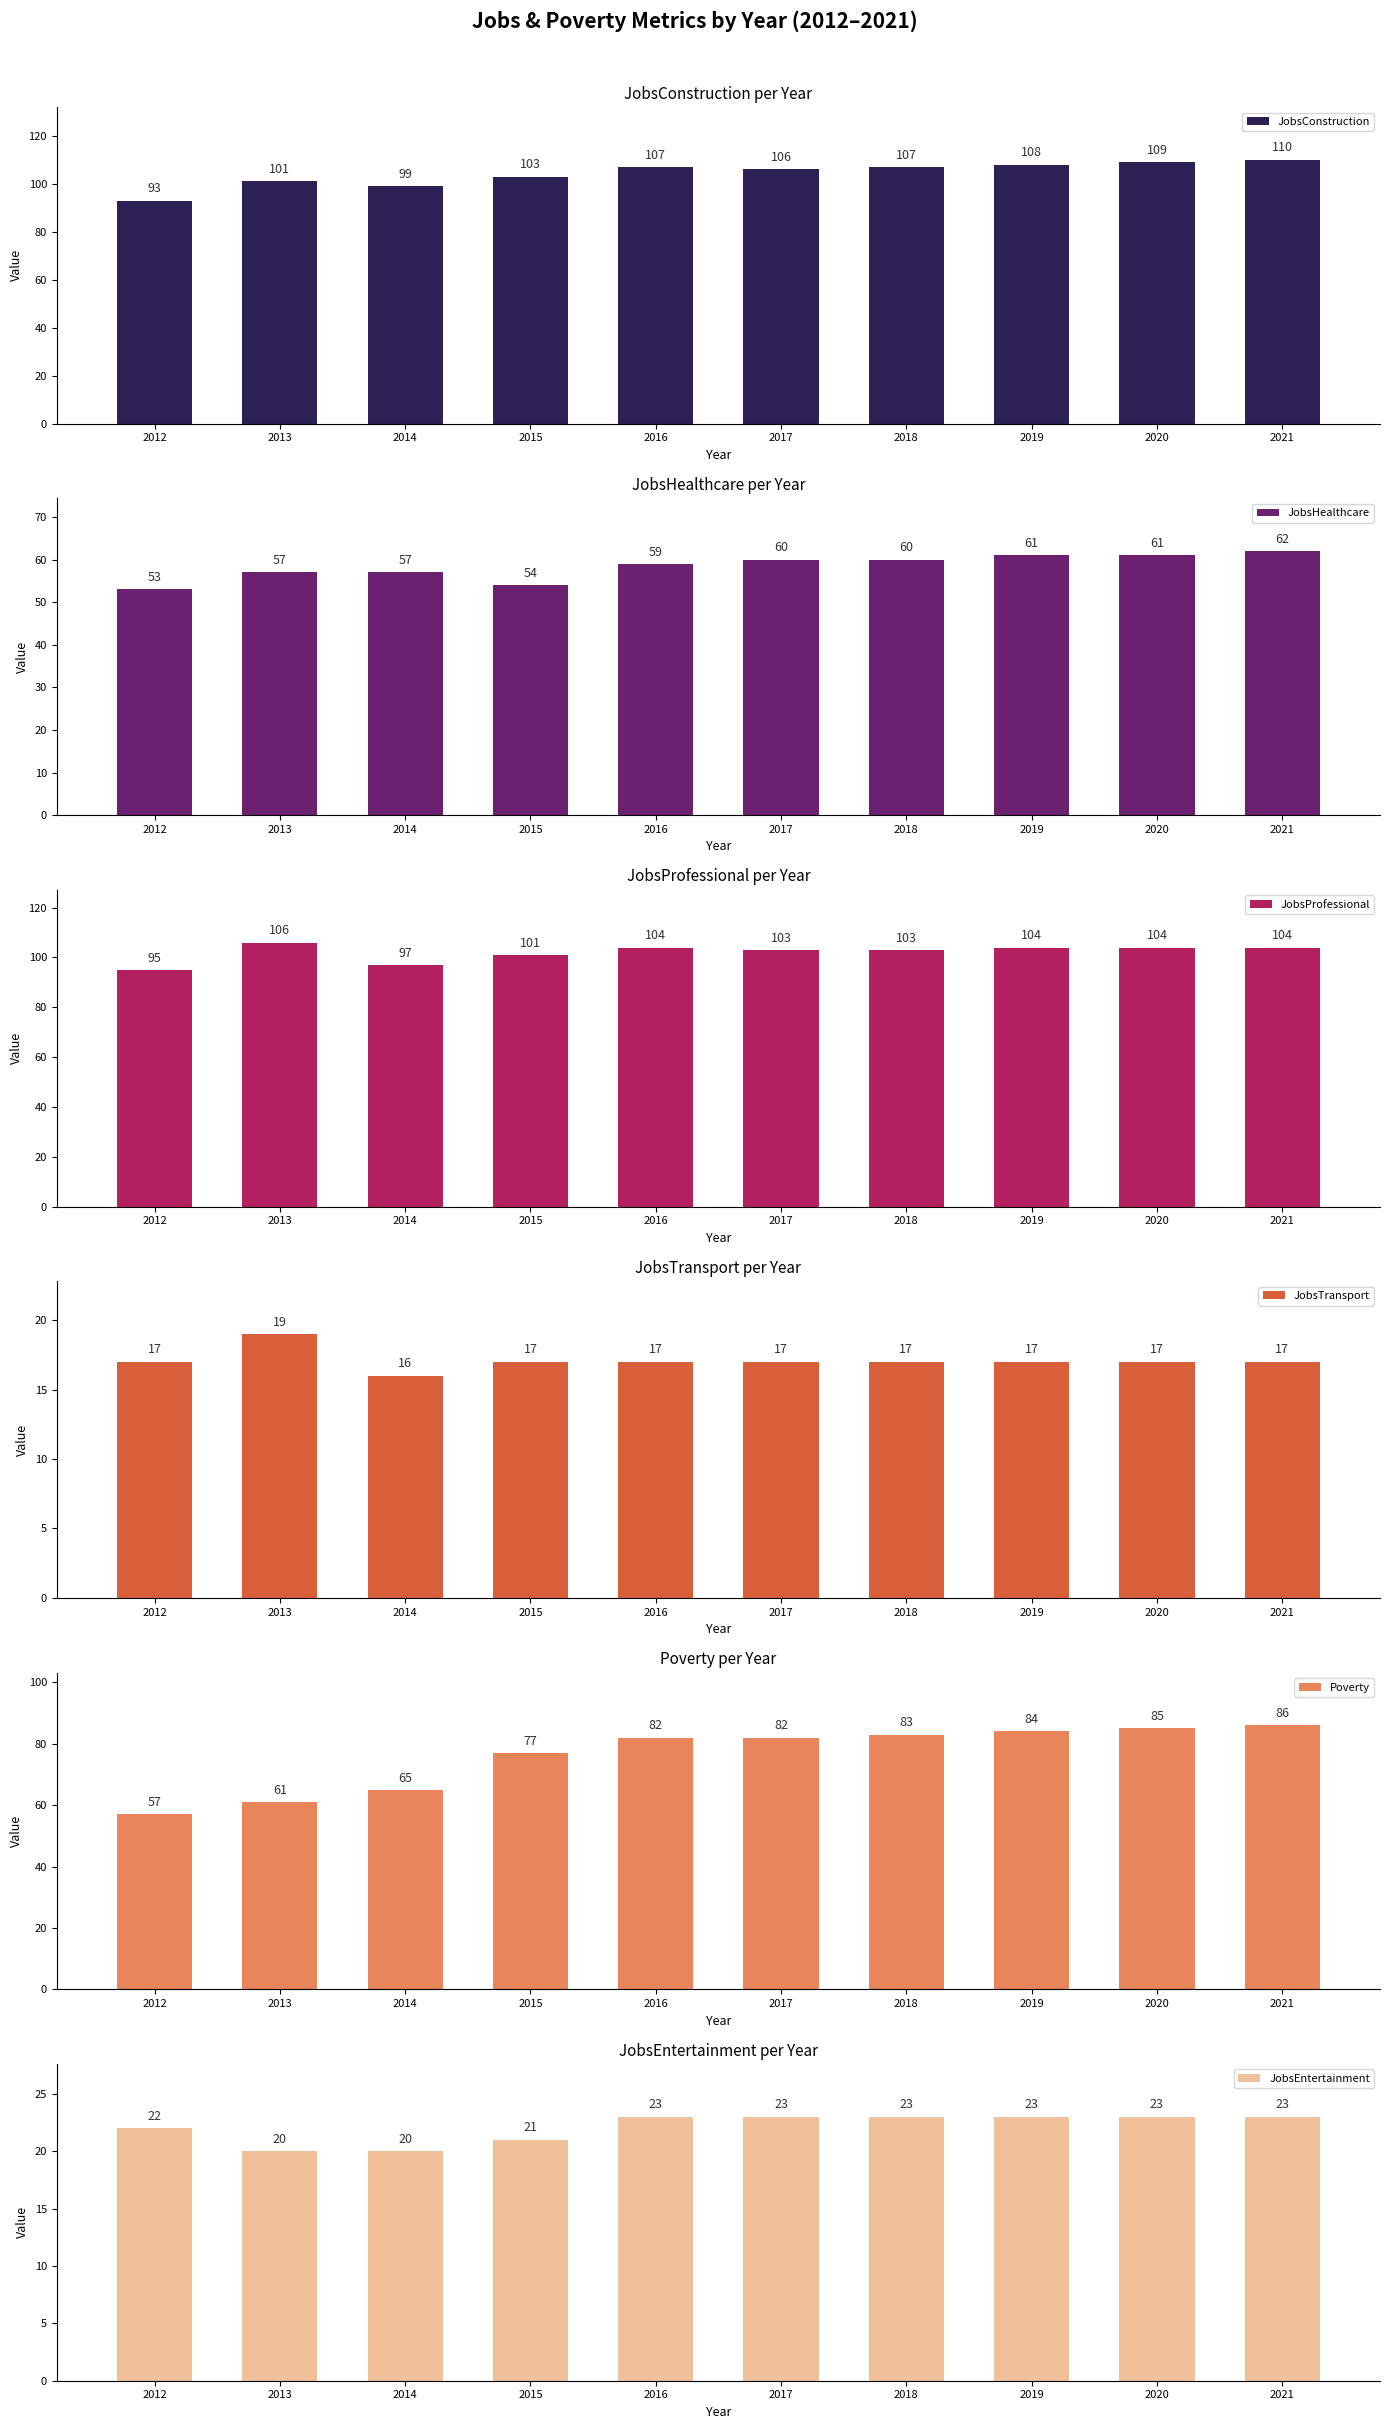

Reading left to right, transcribe all the data shown in this chart.

JobsConstruction: 2012=93	2013=101	2014=99	2015=103	2016=107	2017=106	2018=107	2019=108	2020=109	2021=110
JobsHealthcare: 2012=53	2013=57	2014=57	2015=54	2016=59	2017=60	2018=60	2019=61	2020=61	2021=62
JobsProfessional: 2012=95	2013=106	2014=97	2015=101	2016=104	2017=103	2018=103	2019=104	2020=104	2021=104
JobsTransport: 2012=17	2013=19	2014=16	2015=17	2016=17	2017=17	2018=17	2019=17	2020=17	2021=17
Poverty: 2012=57	2013=61	2014=65	2015=77	2016=82	2017=82	2018=83	2019=84	2020=85	2021=86
JobsEntertainment: 2012=22	2013=20	2014=20	2015=21	2016=23	2017=23	2018=23	2019=23	2020=23	2021=23